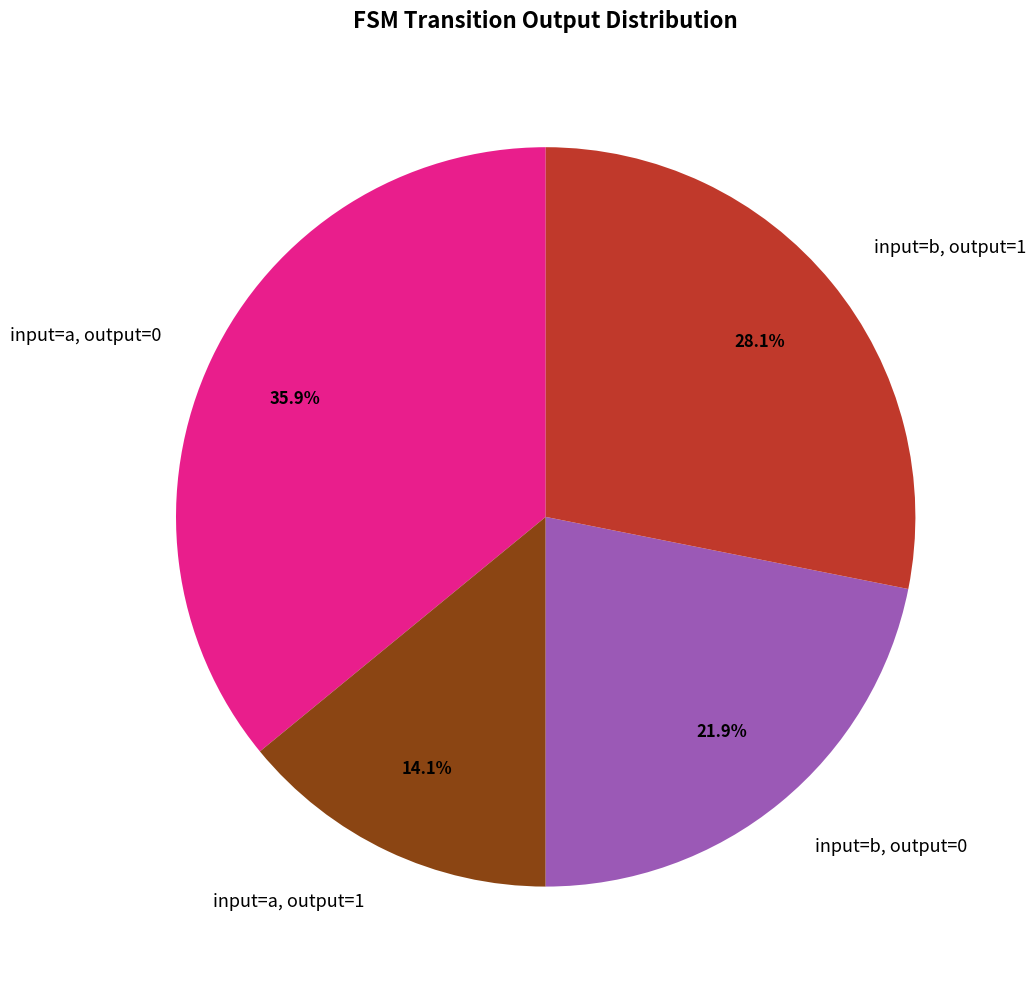

Is there any slice that represents more than half of the pie?

No